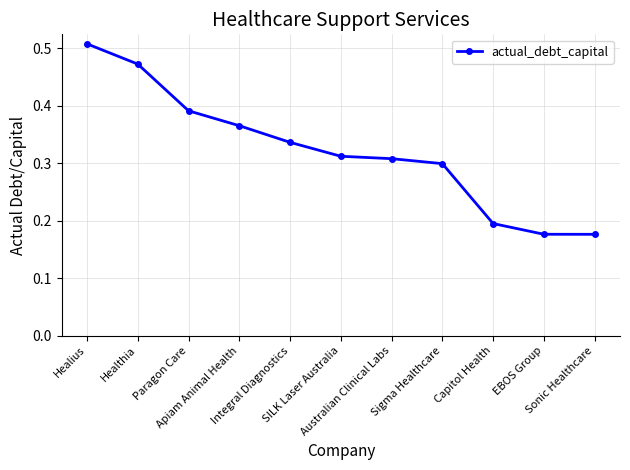

What is the sum of all values?

3.5